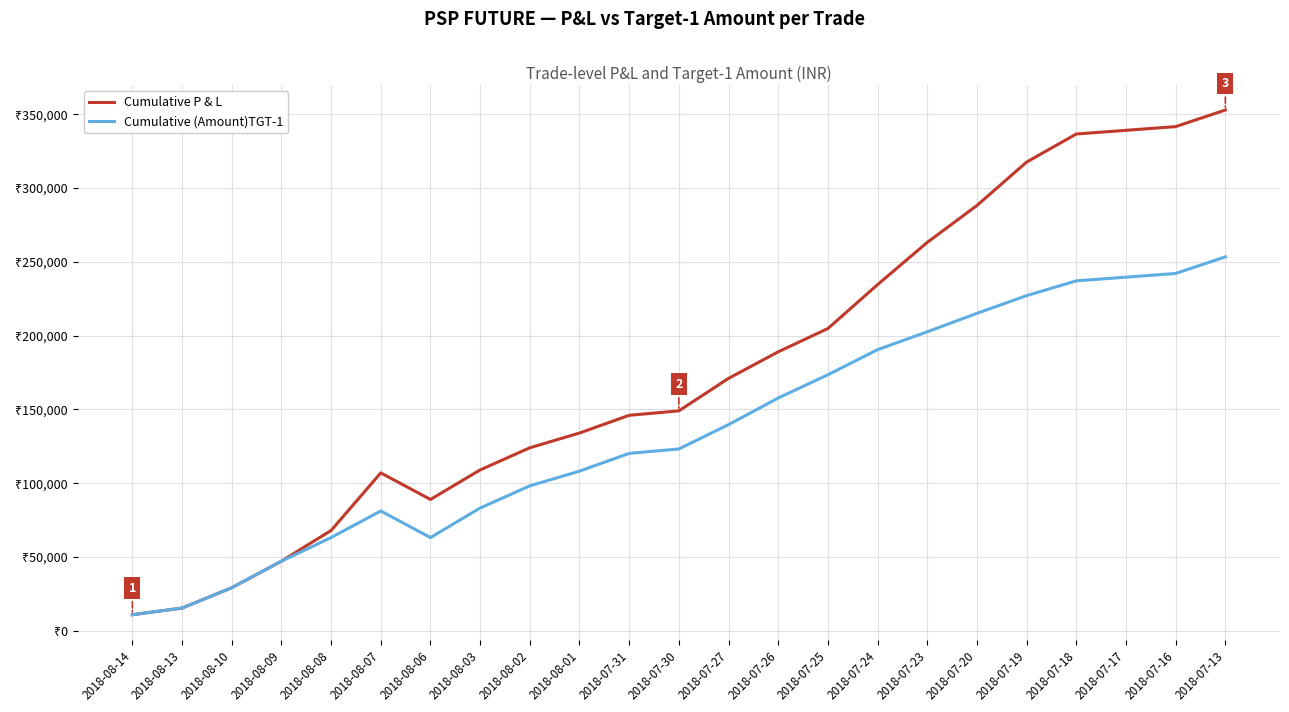

Reading left to right, transcribe all the data shown in this chart.

Cumulative P & L: 2018-08-14=11000	2018-08-13=15500	2018-08-10=29250	2018-08-09=47250	2018-08-08=68050	2018-08-07=107050	2018-08-06=89050	2018-08-03=109050	2018-08-02=124050	2018-08-01=134050	2018-07-31=146050	2018-07-30=149050	2018-07-27=171050	2018-07-26=189050	2018-07-25=204800	2018-07-24=234550	2018-07-23=263150	2018-07-20=288150	2018-07-19=317550	2018-07-18=336550	2018-07-17=339050	2018-07-16=341550	2018-07-13=352800
Cumulative (Amount)TGT-1: 2018-08-14=11000	2018-08-13=15500	2018-08-10=29250	2018-08-09=47250	2018-08-08=63250	2018-08-07=81250	2018-08-06=63250	2018-08-03=83250	2018-08-02=98250	2018-08-01=108250	2018-07-31=120250	2018-07-30=123250	2018-07-27=139750	2018-07-26=157750	2018-07-25=173500	2018-07-24=190500	2018-07-23=202600	2018-07-20=215100	2018-07-19=227100	2018-07-18=237100	2018-07-17=239600	2018-07-16=242100	2018-07-13=253350